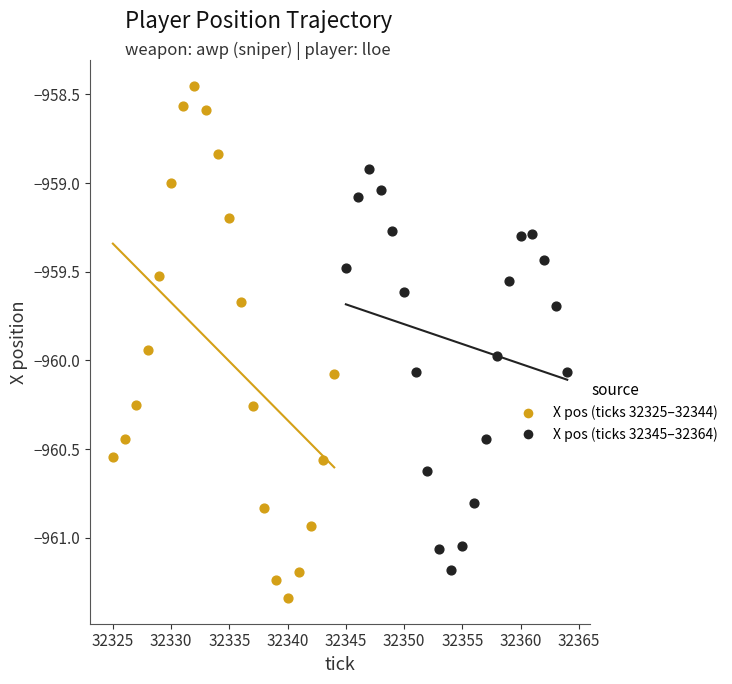

Which series contains the highest Y value?

X pos (ticks 32325–32344)